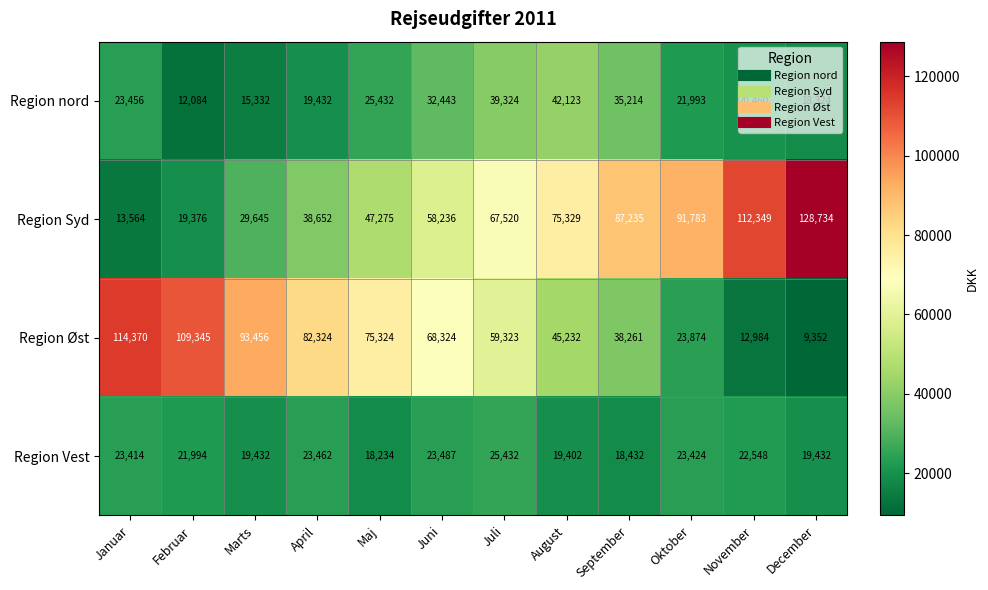

Rank the series by their maximum value, from lowest to highest.

Region Vest, Region nord, Region Øst, Region Syd